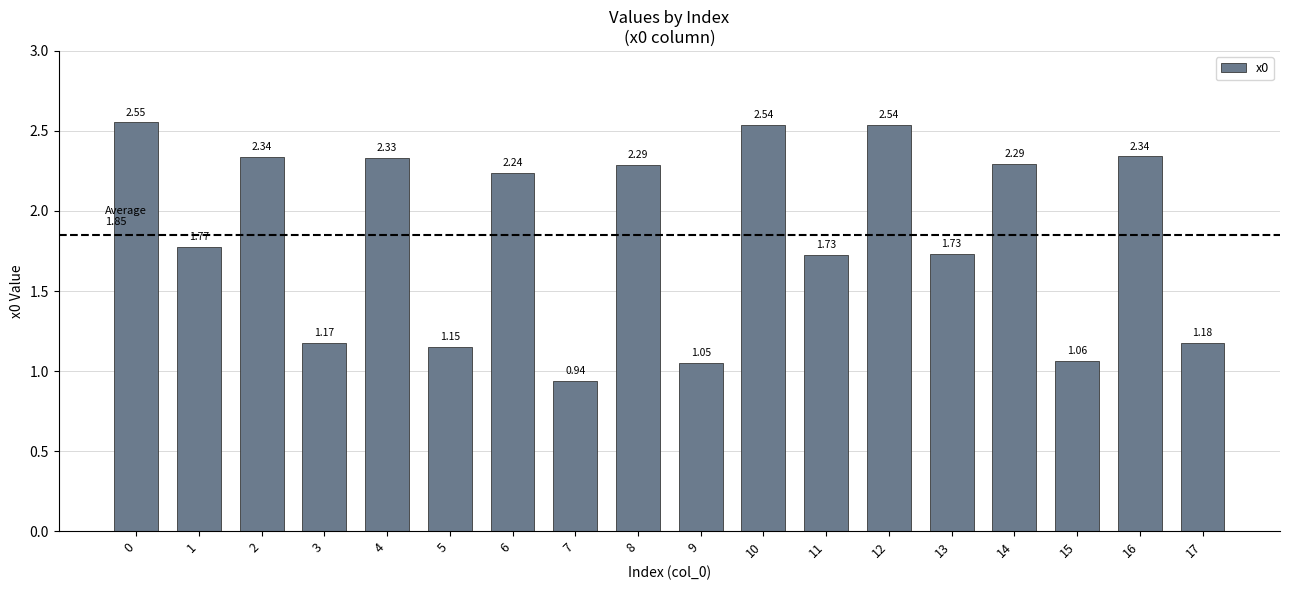

How many data points does each series have?

18